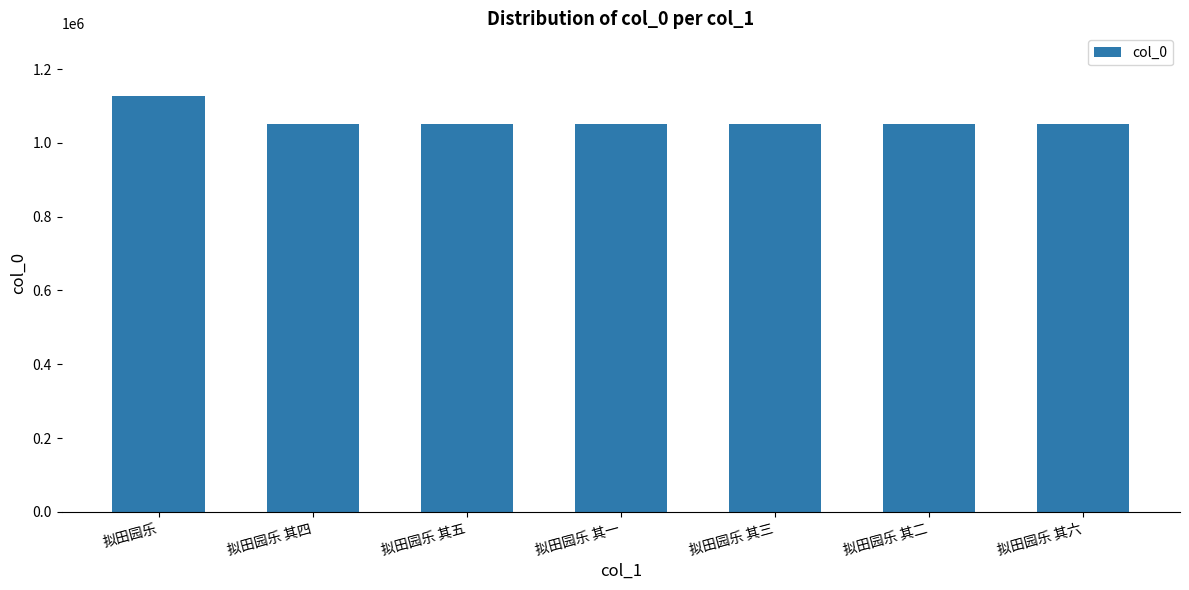

At which label does the data first exceed 1051775?

拟田园乐